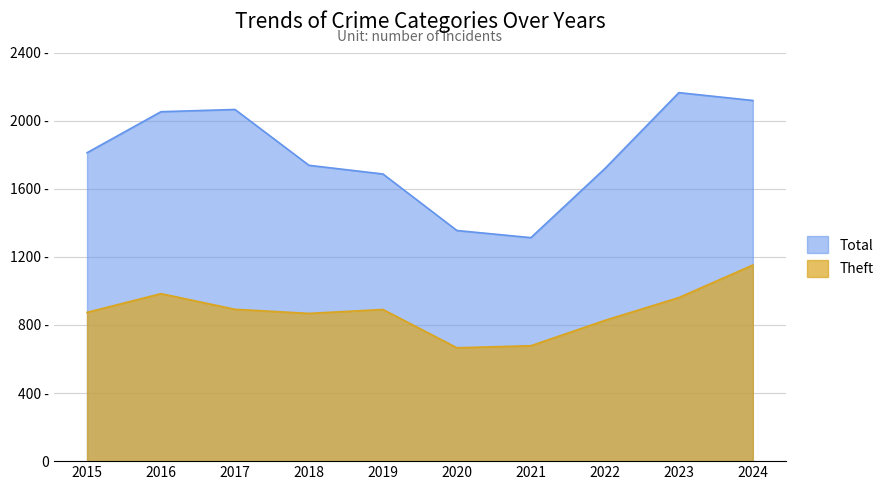

What is the minimum value shown in the chart?

666